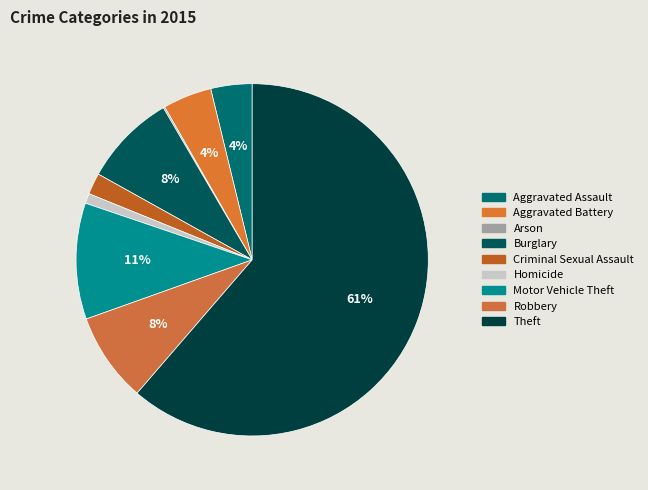

Is there any slice that represents more than half of the pie?

Yes